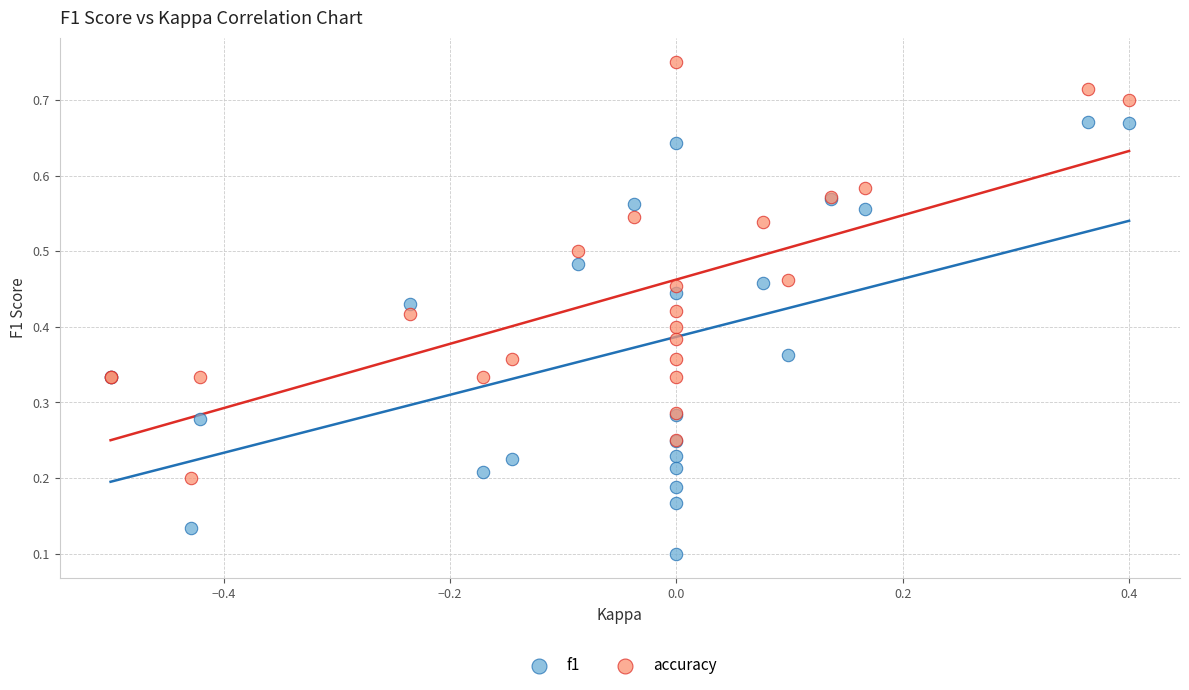

Which series reaches the minimum Y coordinate?

f1